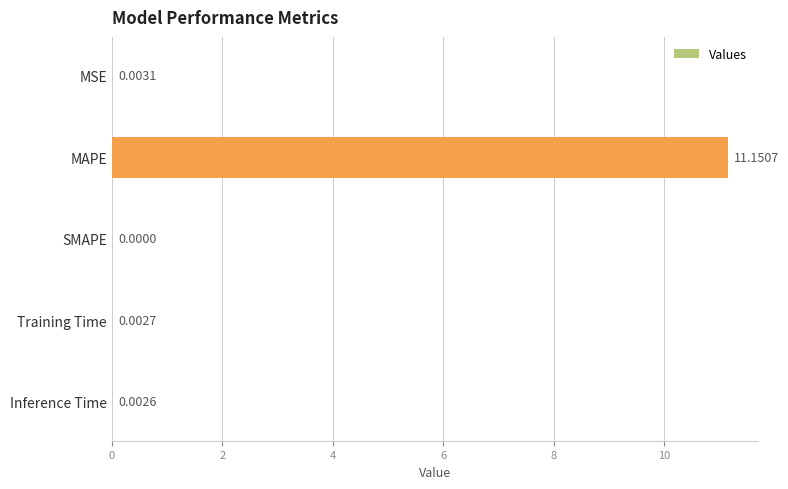

At which category does the chart reach its peak across all series?

MAPE